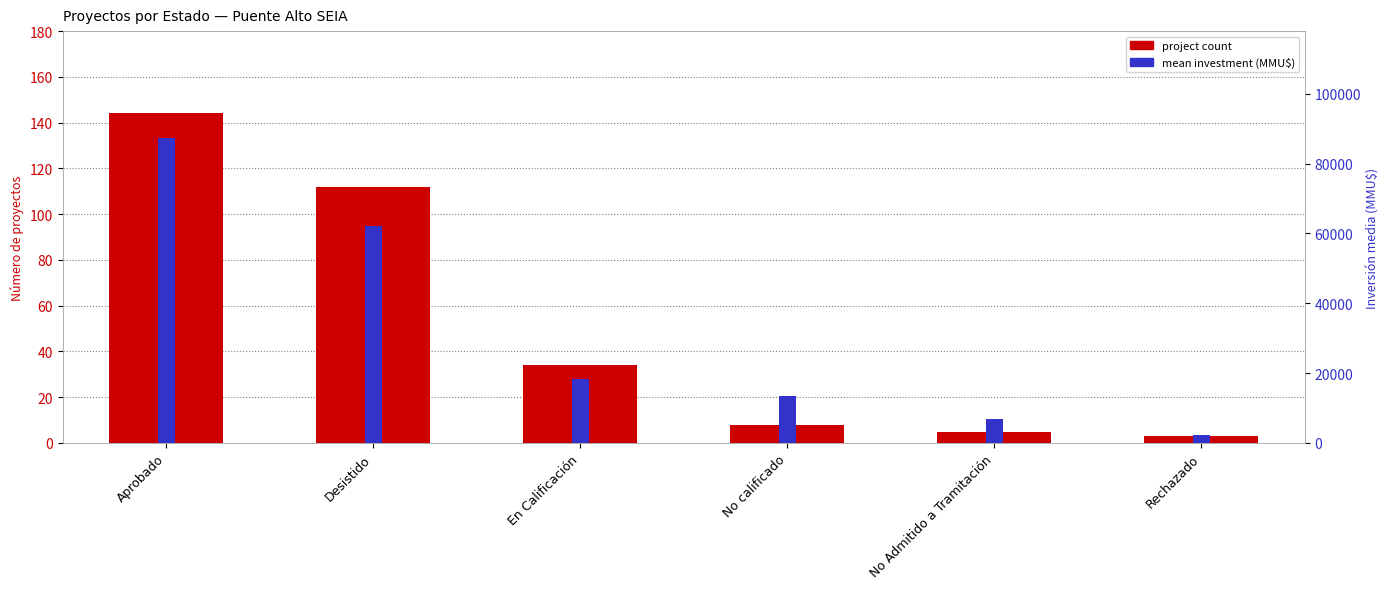

How many series are shown in this chart?

2